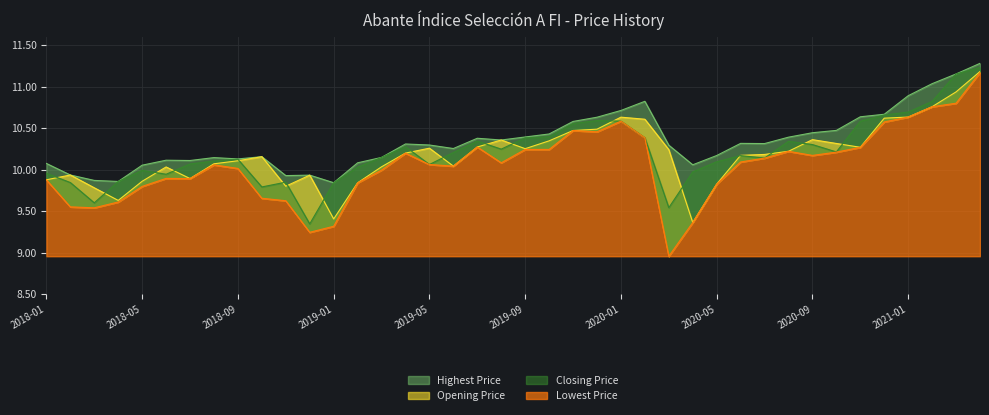

Where is Highest Price nearest to the value 10?

2018-05